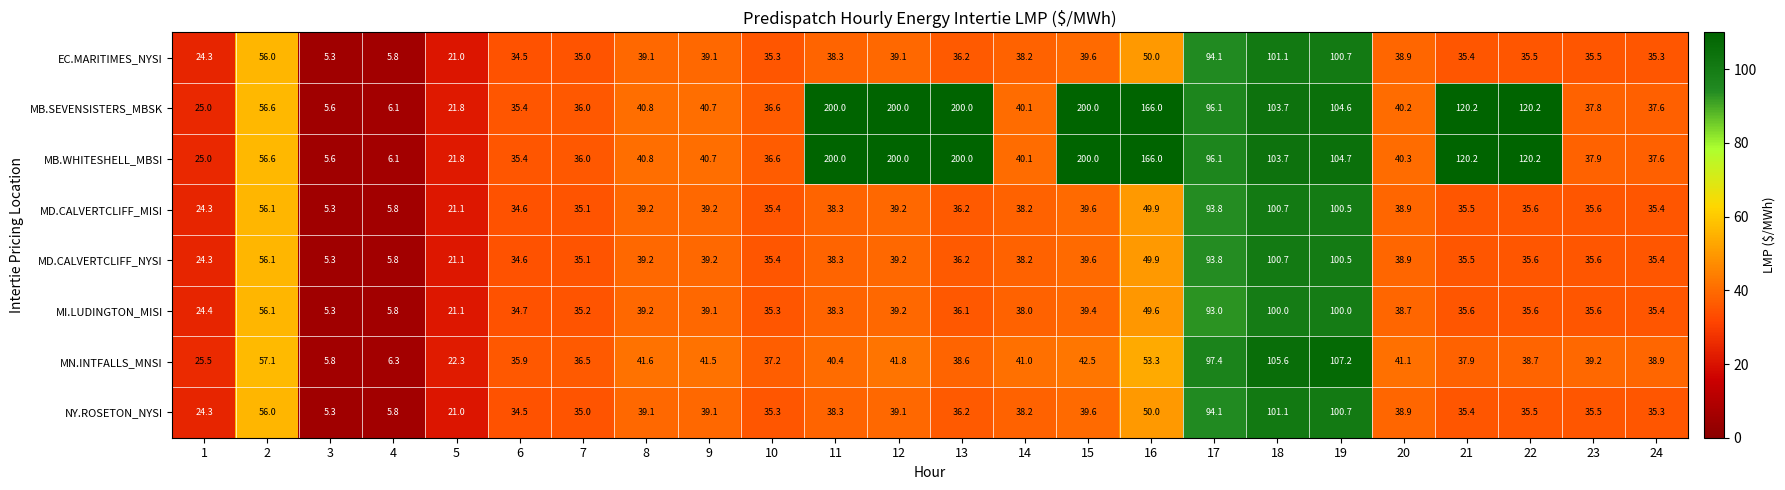

Is the value of MD.CALVERTCLIFF_NYSI at 13 greater than the value of MD.CALVERTCLIFF_MISI at 8?

No